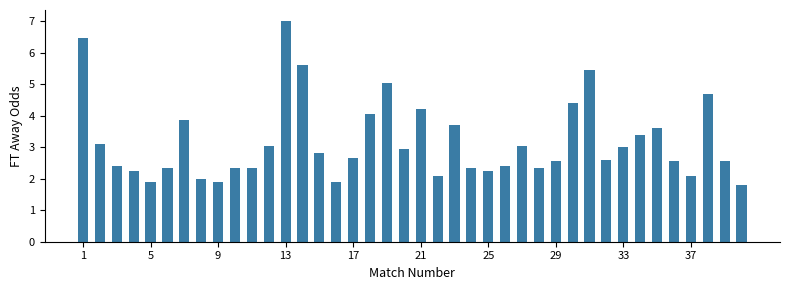

What is the difference between the maximum and minimum values?

5.2